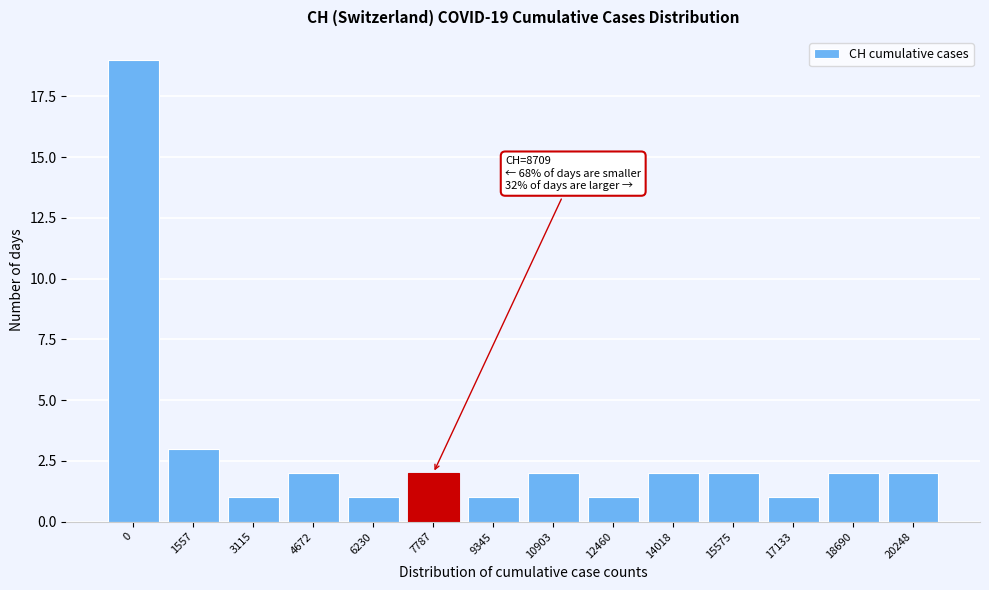

Reading left to right, list all the values displayed in this chart.

19	3	1	2	1	2	1	2	1	2	2	1	2	2